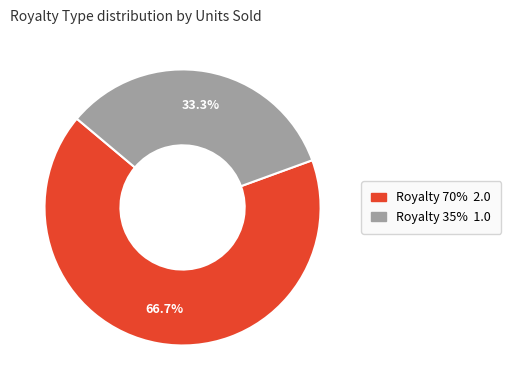

How many segments does this pie chart have?

2